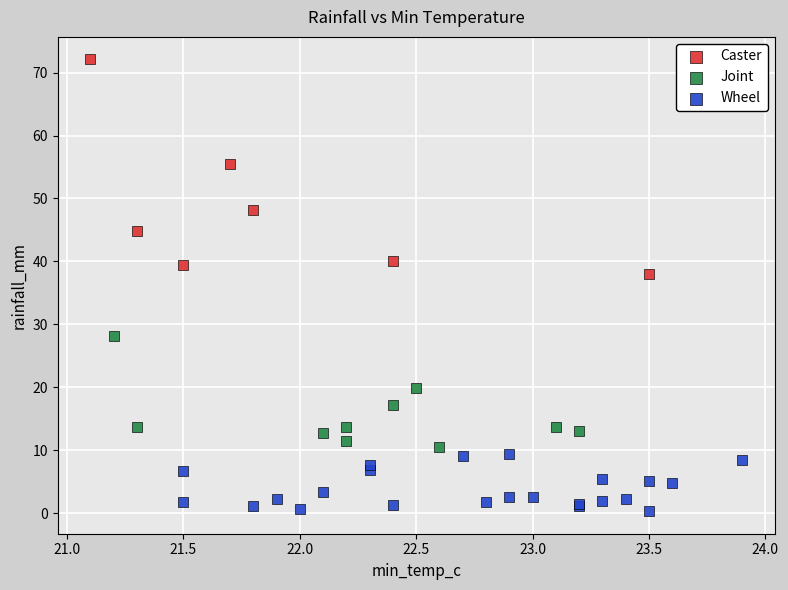

Which series reaches the minimum Y coordinate?

Wheel